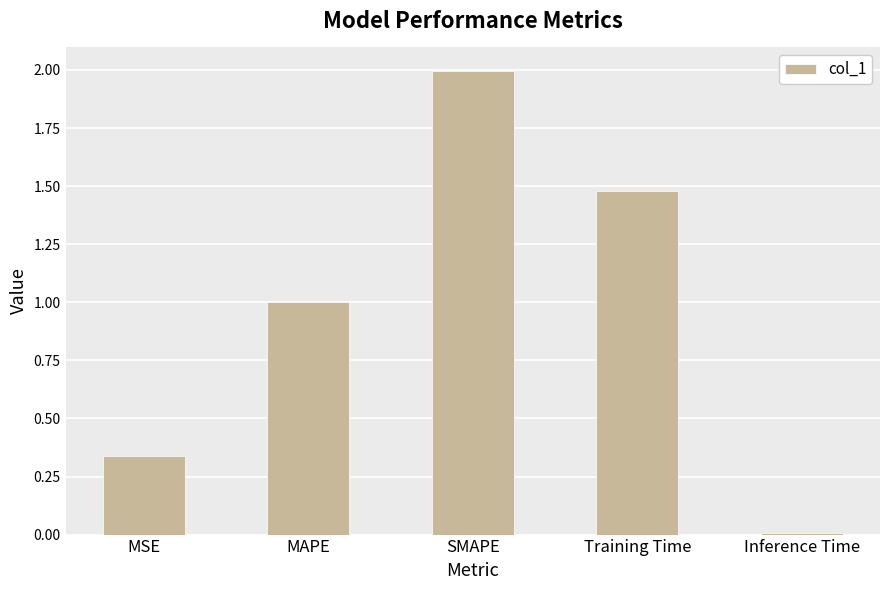

What is the sum of all values?

4.8